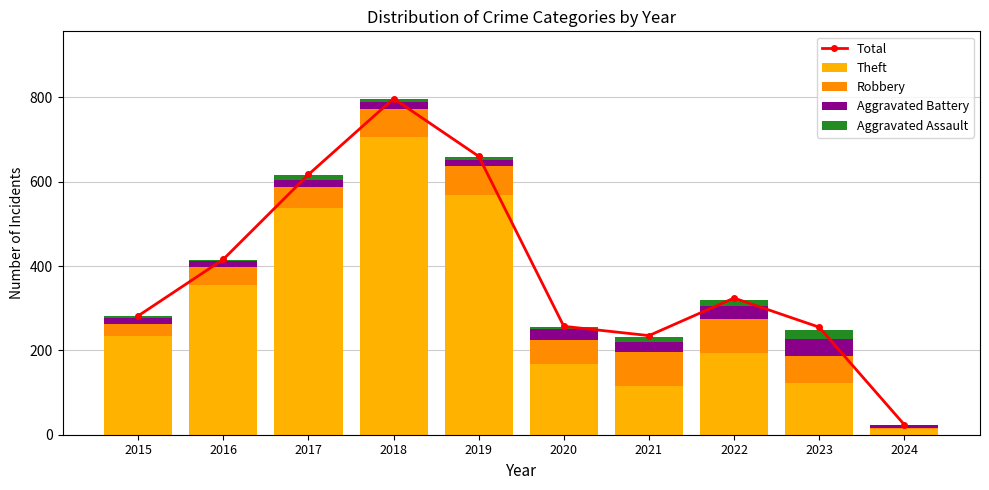

Which series has the widest spread of values?

Total